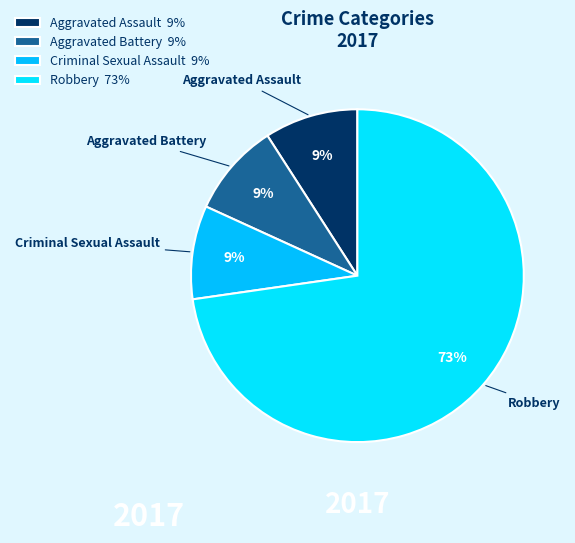

Is the sum of Robbery and Criminal Sexual Assault greater than half?

Yes